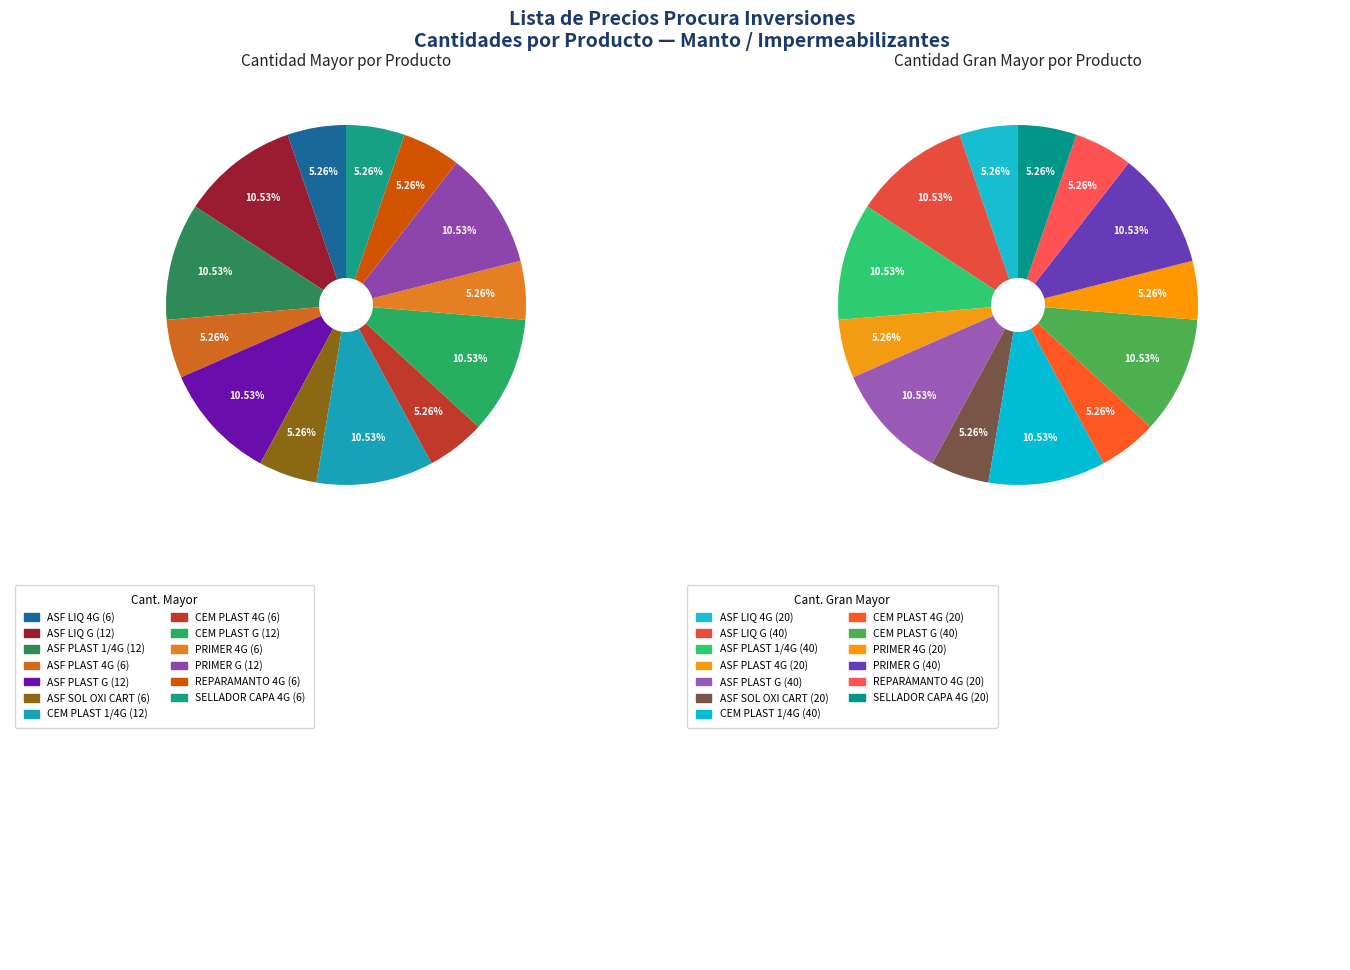

What is the total percentage of CEM PLAST 4G and CEM PLAST G?

15.8%